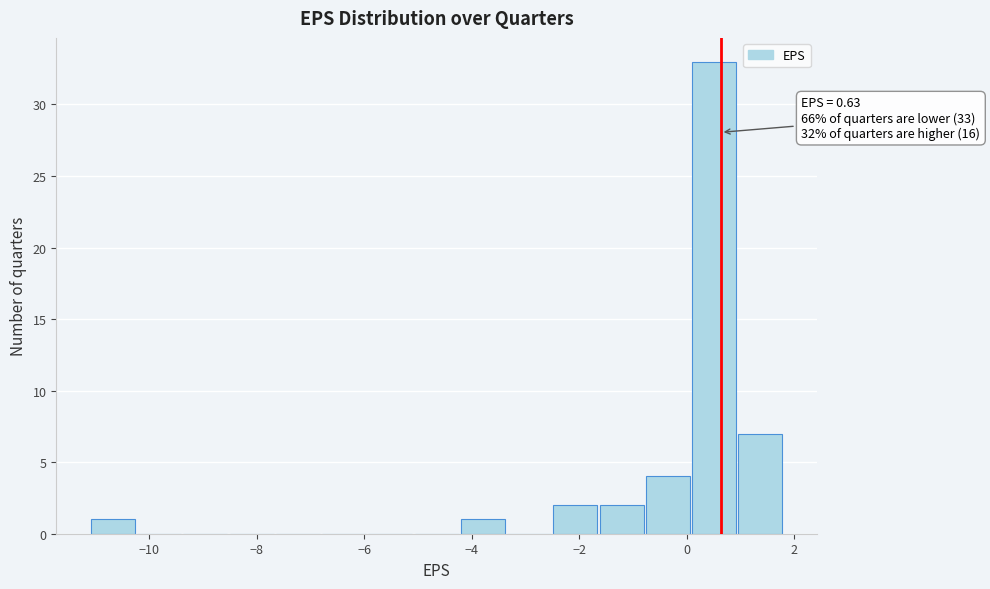

Which range on the x-axis has the tallest bar?

0.0 to 1.0